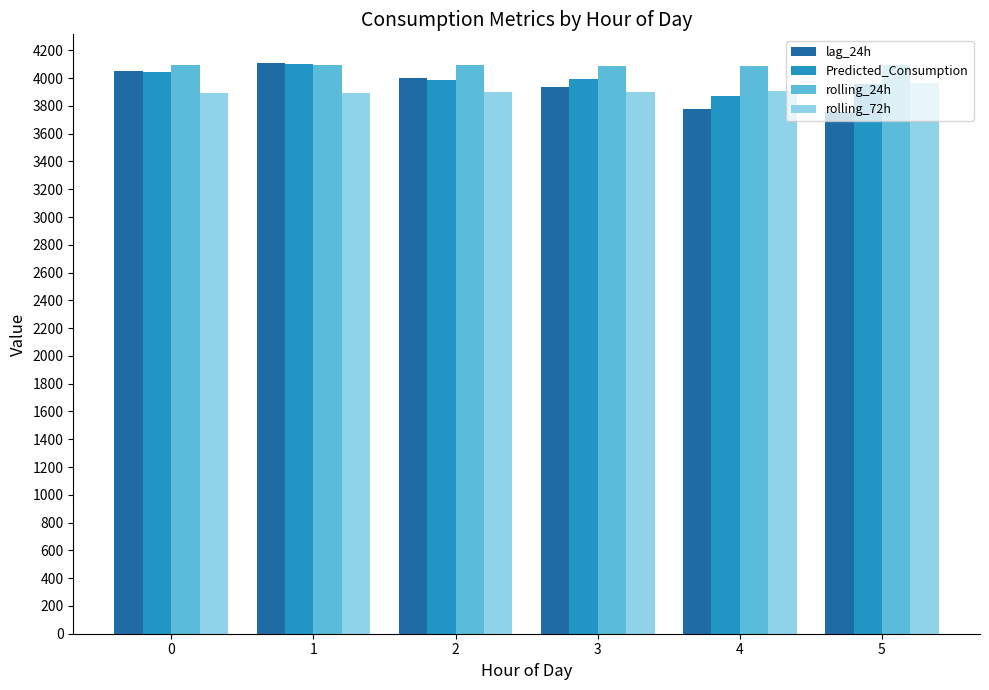

Which series has the largest total across all categories?

rolling_24h